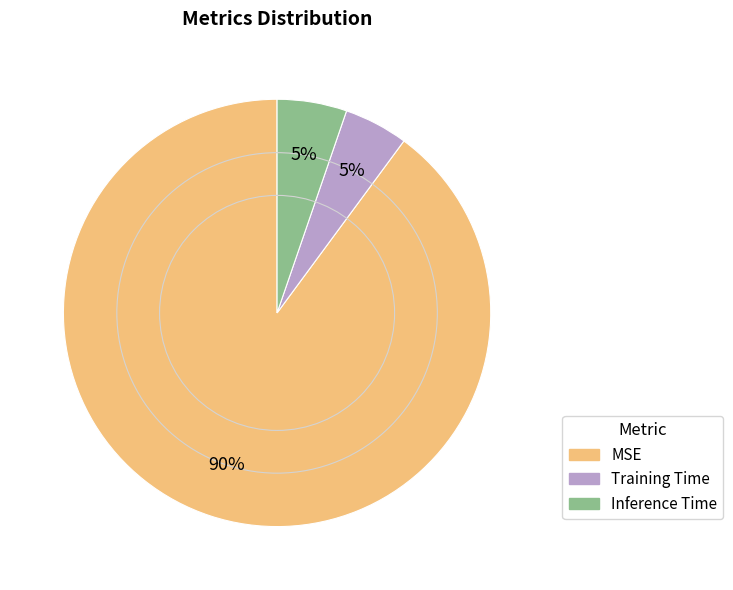

Is the sum of Inference Time and Training Time greater than half?

No